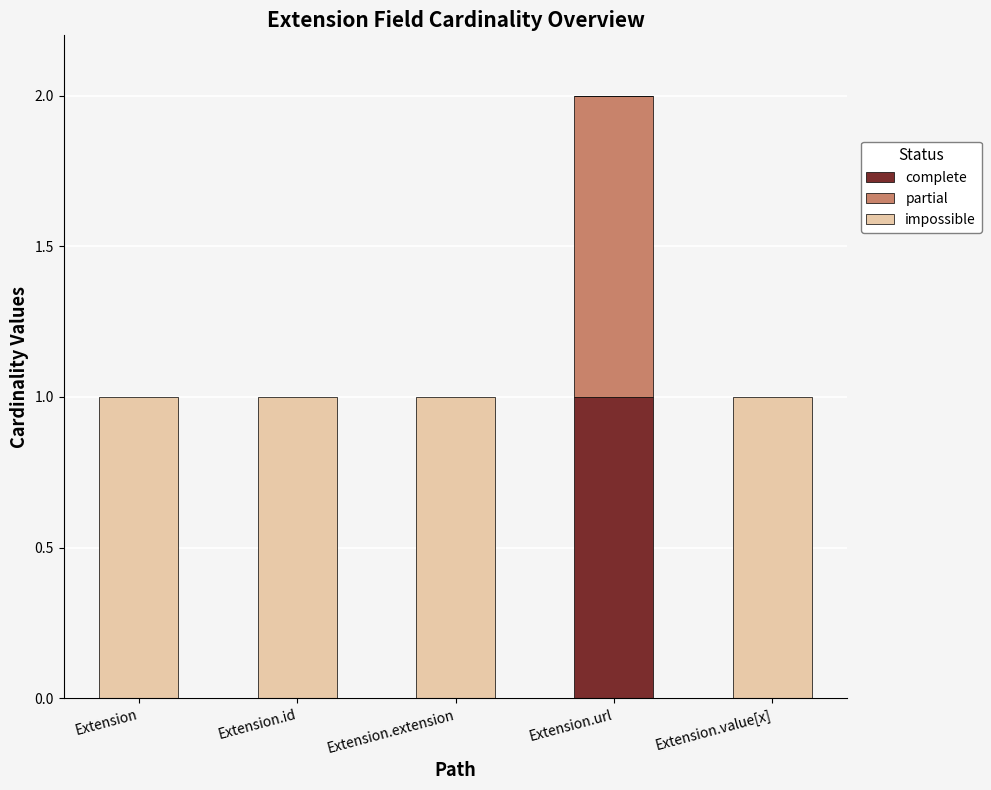

How many data points does each series have?

5